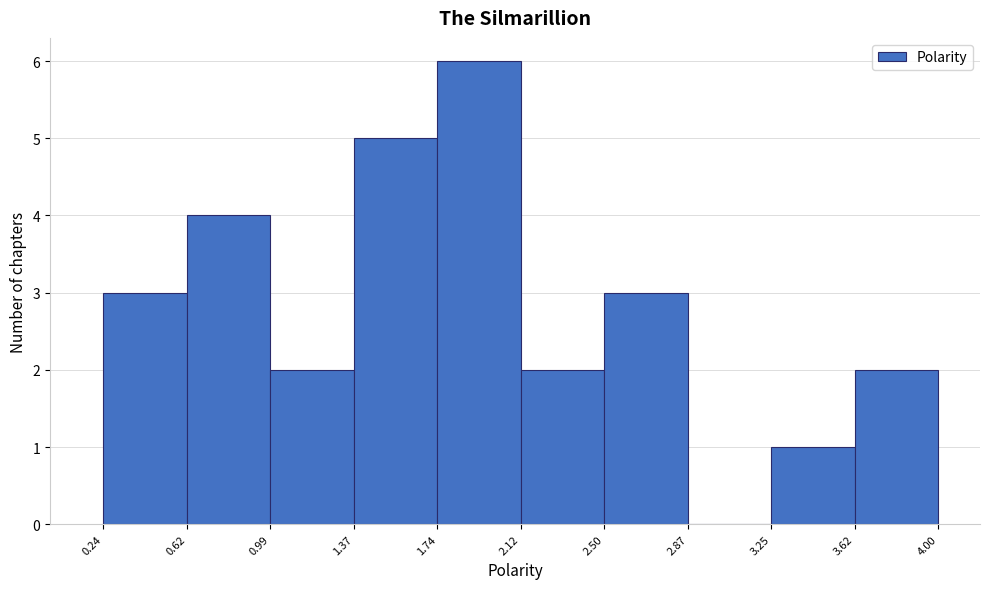

Reading left to right, transcribe this chart: for each bar, give the range it covers on the x-axis and its height. The values are not printed on the chart, so give them approximately, as read against the axis.

0.24 to 0.62: 3
0.62 to 0.99: 4
0.99 to 1.37: 2
1.37 to 1.74: 5
1.74 to 2.12: 6
2.12 to 2.50: 2
2.50 to 2.87: 3
2.87 to 3.25: 0
3.25 to 3.62: 1
3.62 to 4.00: 2